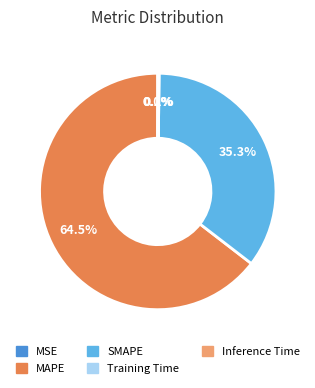

What is the largest slice in the pie chart?

MAPE